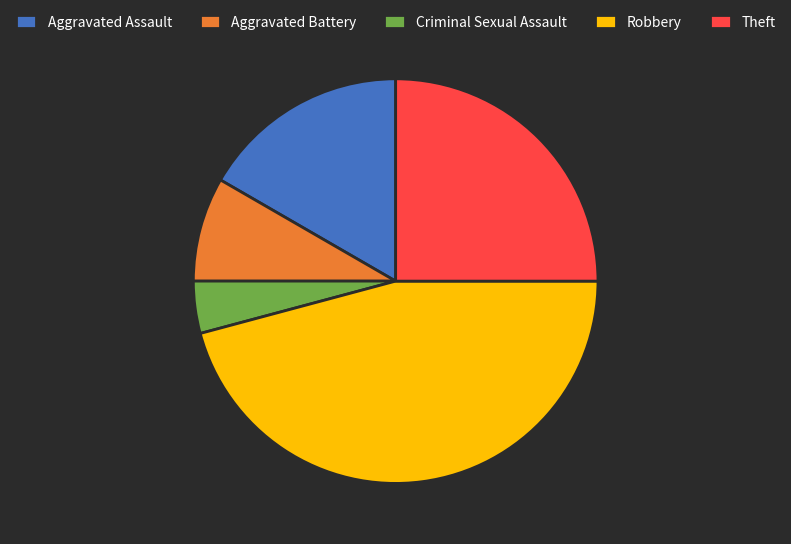

True or false: Aggravated Battery accounts for 8% of the total.

True